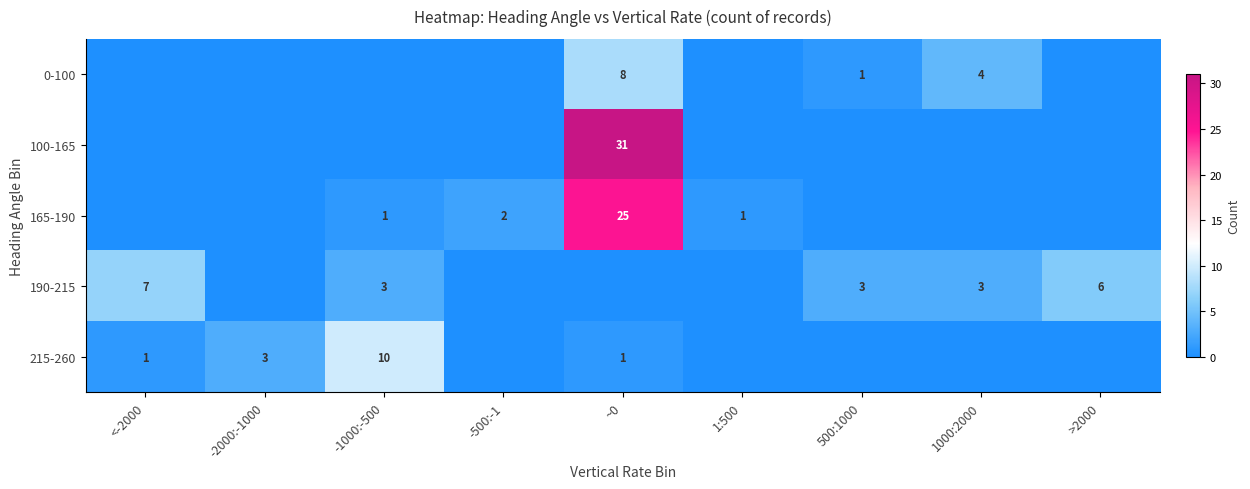

Is the value of 190-215 at 500:1000 greater than the value of 215-260 at -1000:-500?

No